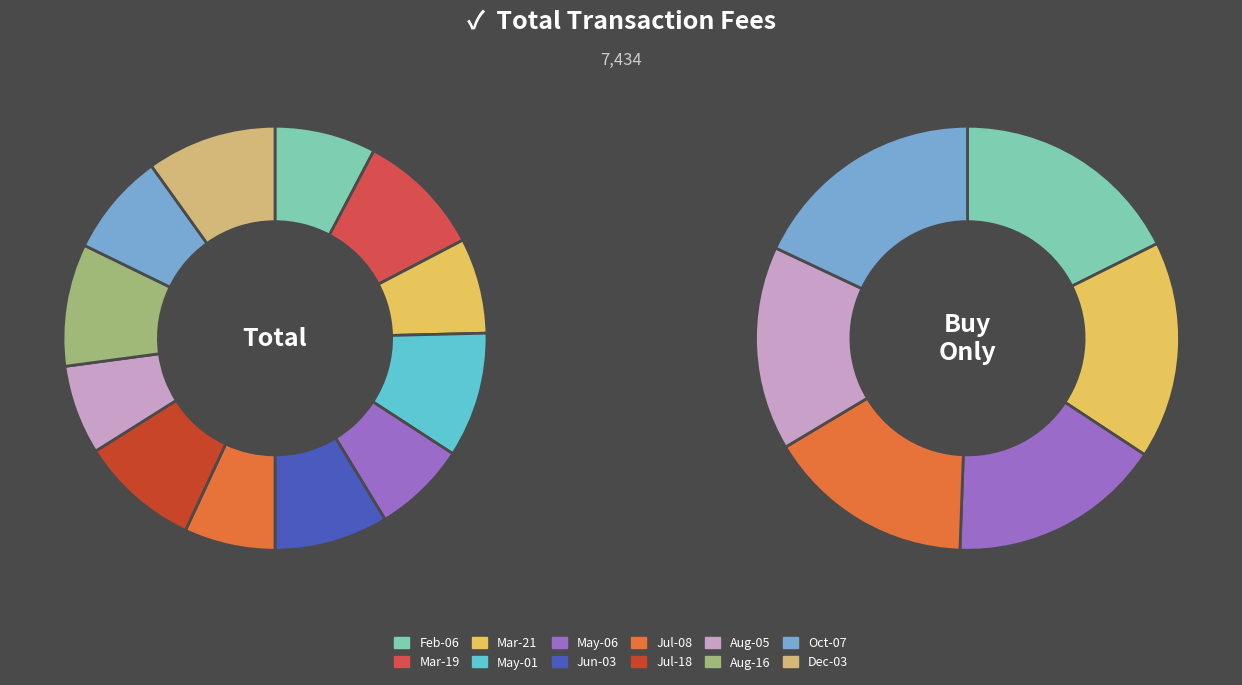

To the nearest percent, what is the average slice percentage?

8%